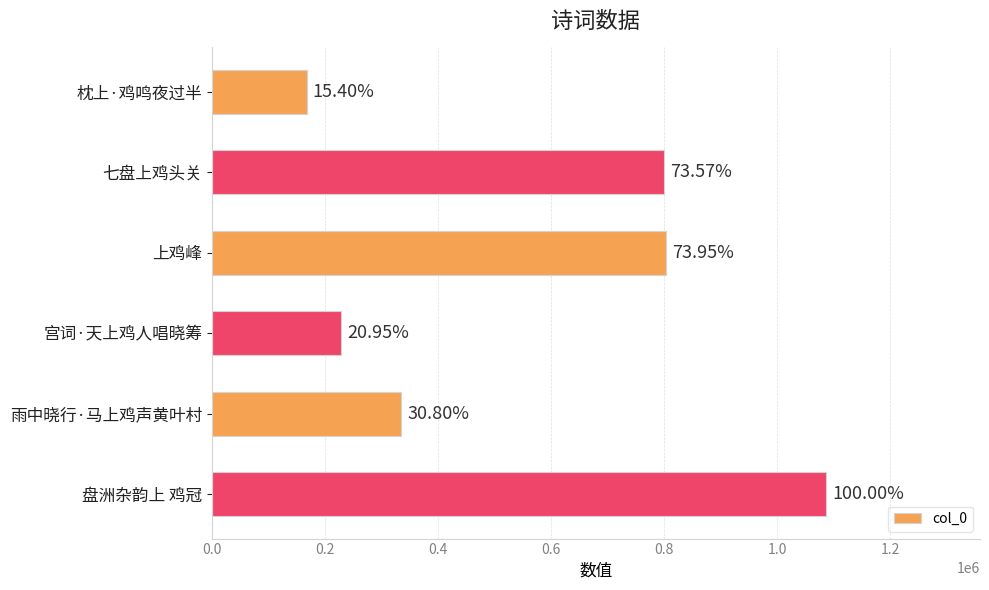

Does the chart contain any negative values?

No